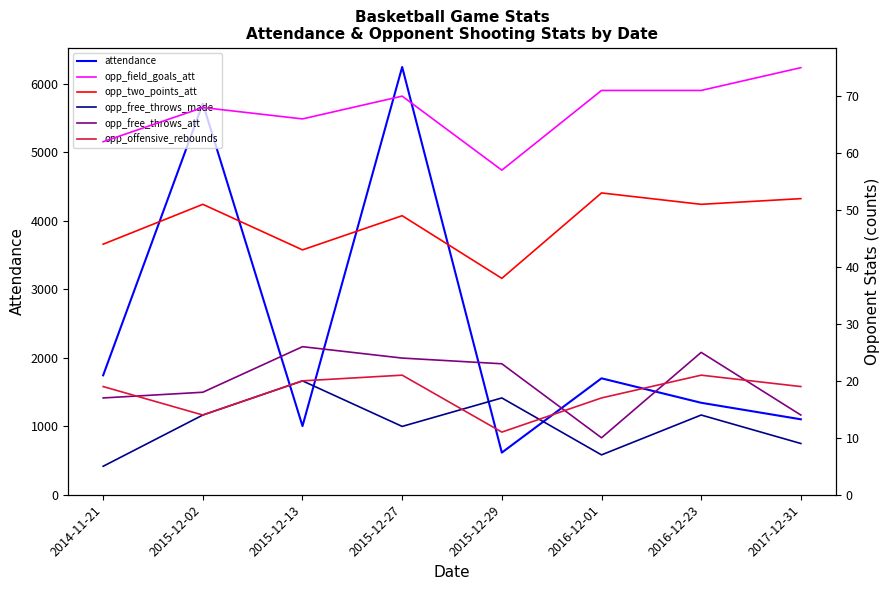

Reading left to right, list all the values displayed in this chart.

attendance: 2014-11-21=1743	2015-12-02=5709	2015-12-13=1002	2015-12-27=6242	2015-12-29=615	2016-12-01=1699	2016-12-23=1342	2017-12-31=1101
opp_field_goals_att: 2014-11-21=62	2015-12-02=68	2015-12-13=66	2015-12-27=70	2015-12-29=57	2016-12-01=71	2016-12-23=71	2017-12-31=75
opp_two_points_att: 2014-11-21=44	2015-12-02=51	2015-12-13=43	2015-12-27=49	2015-12-29=38	2016-12-01=53	2016-12-23=51	2017-12-31=52
opp_free_throws_made: 2014-11-21=5	2015-12-02=14	2015-12-13=20	2015-12-27=12	2015-12-29=17	2016-12-01=7	2016-12-23=14	2017-12-31=9
opp_free_throws_att: 2014-11-21=17	2015-12-02=18	2015-12-13=26	2015-12-27=24	2015-12-29=23	2016-12-01=10	2016-12-23=25	2017-12-31=14
opp_offensive_rebounds: 2014-11-21=19	2015-12-02=14	2015-12-13=20	2015-12-27=21	2015-12-29=11	2016-12-01=17	2016-12-23=21	2017-12-31=19